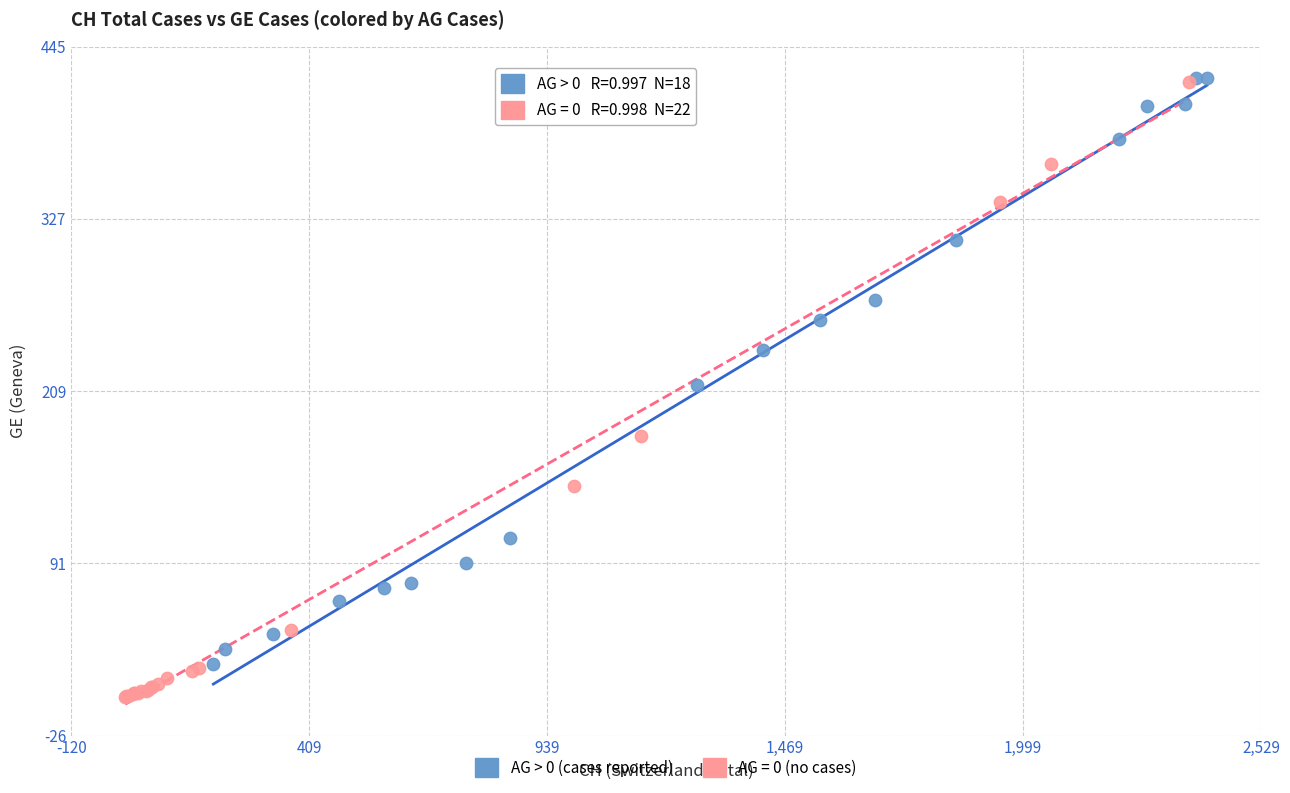

Which series has the widest spread of Y values?

AG = 0 (no cases)